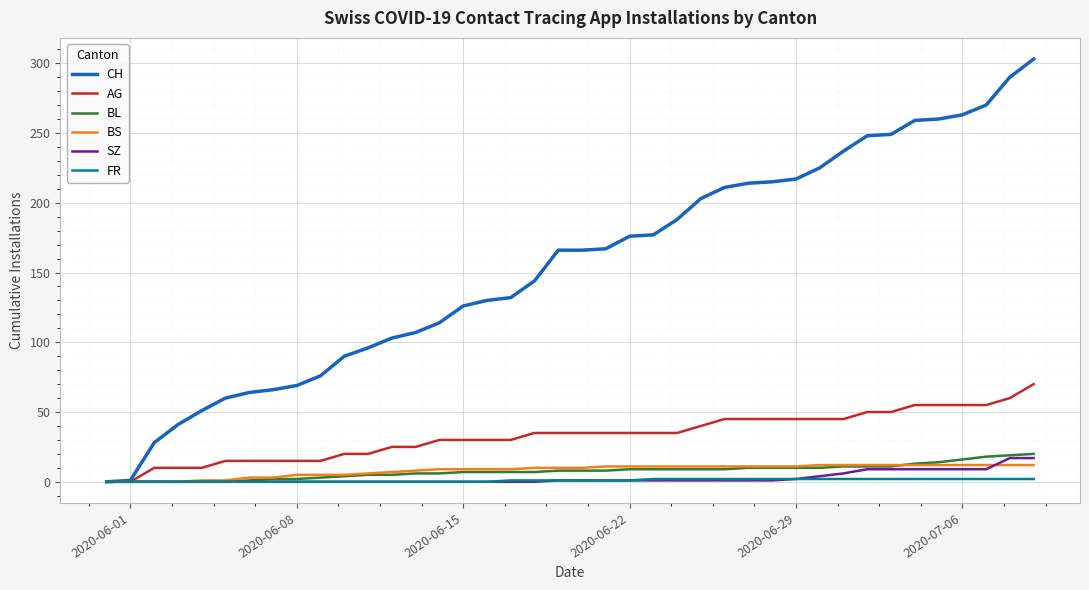

How many lines are shown in the chart?

6